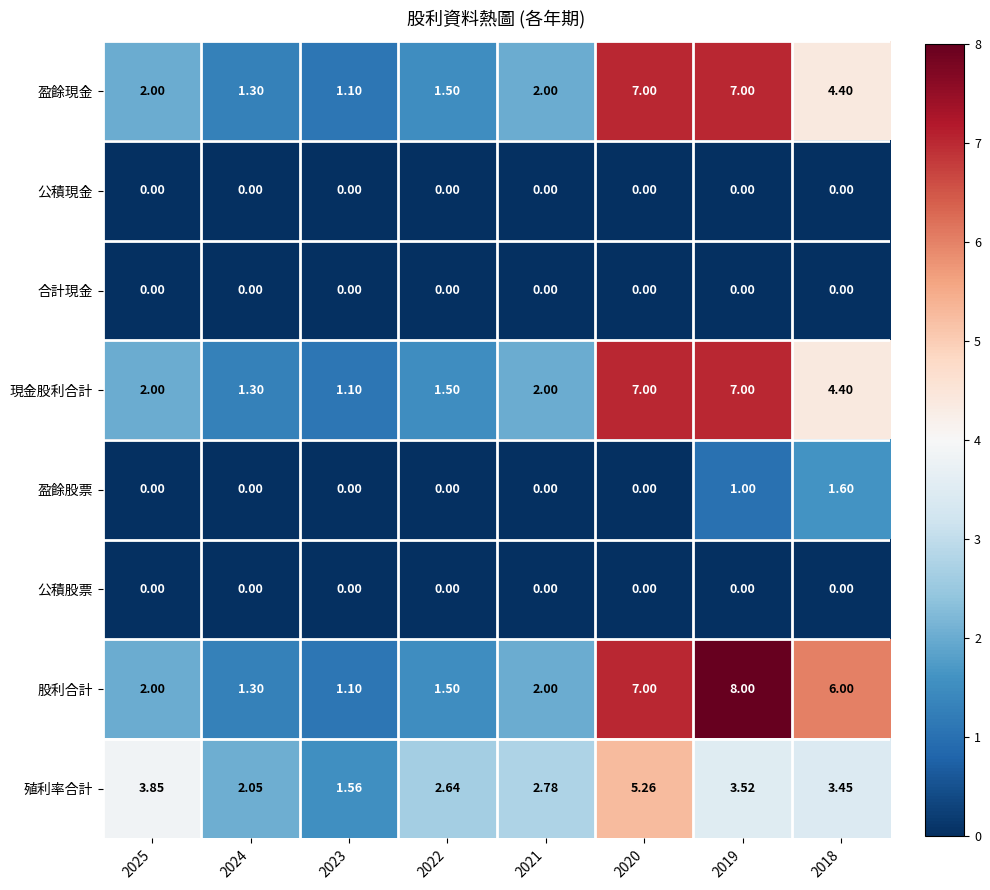

Which series has the largest total across all categories?

股利合計